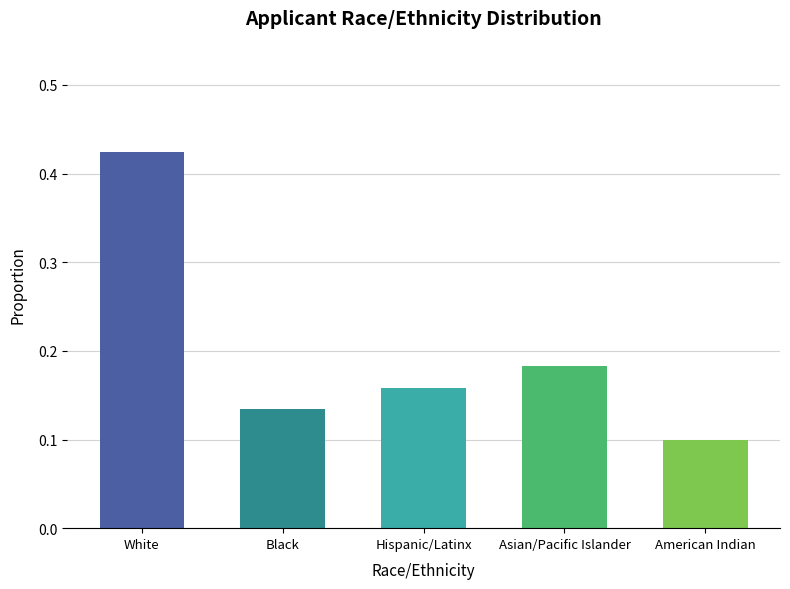

Does the chart contain stacked bars?

No